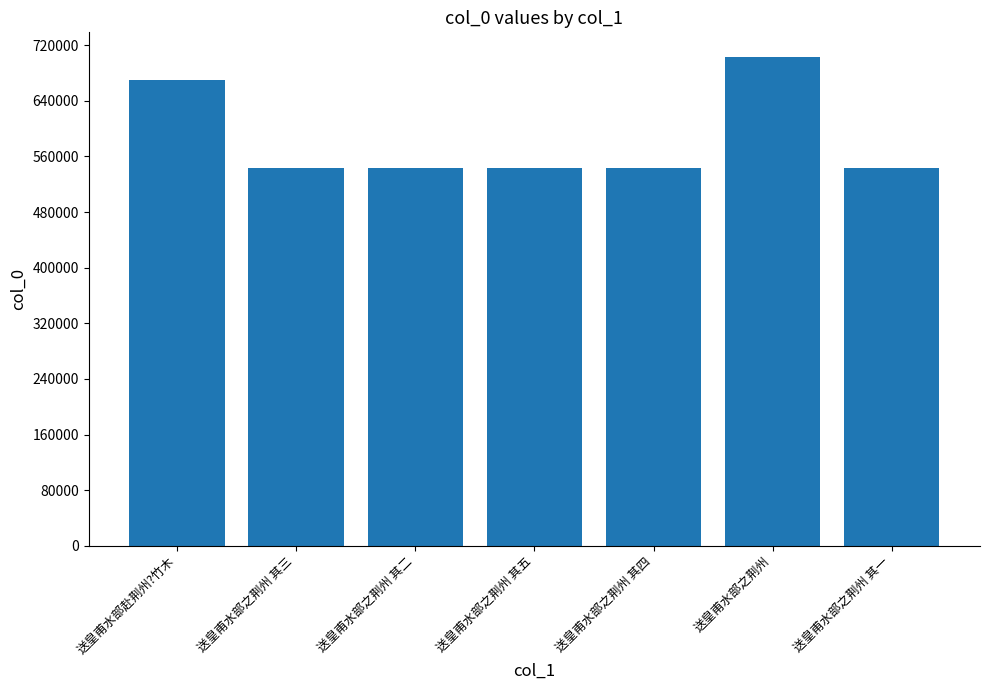

How many bars are there in total?

7